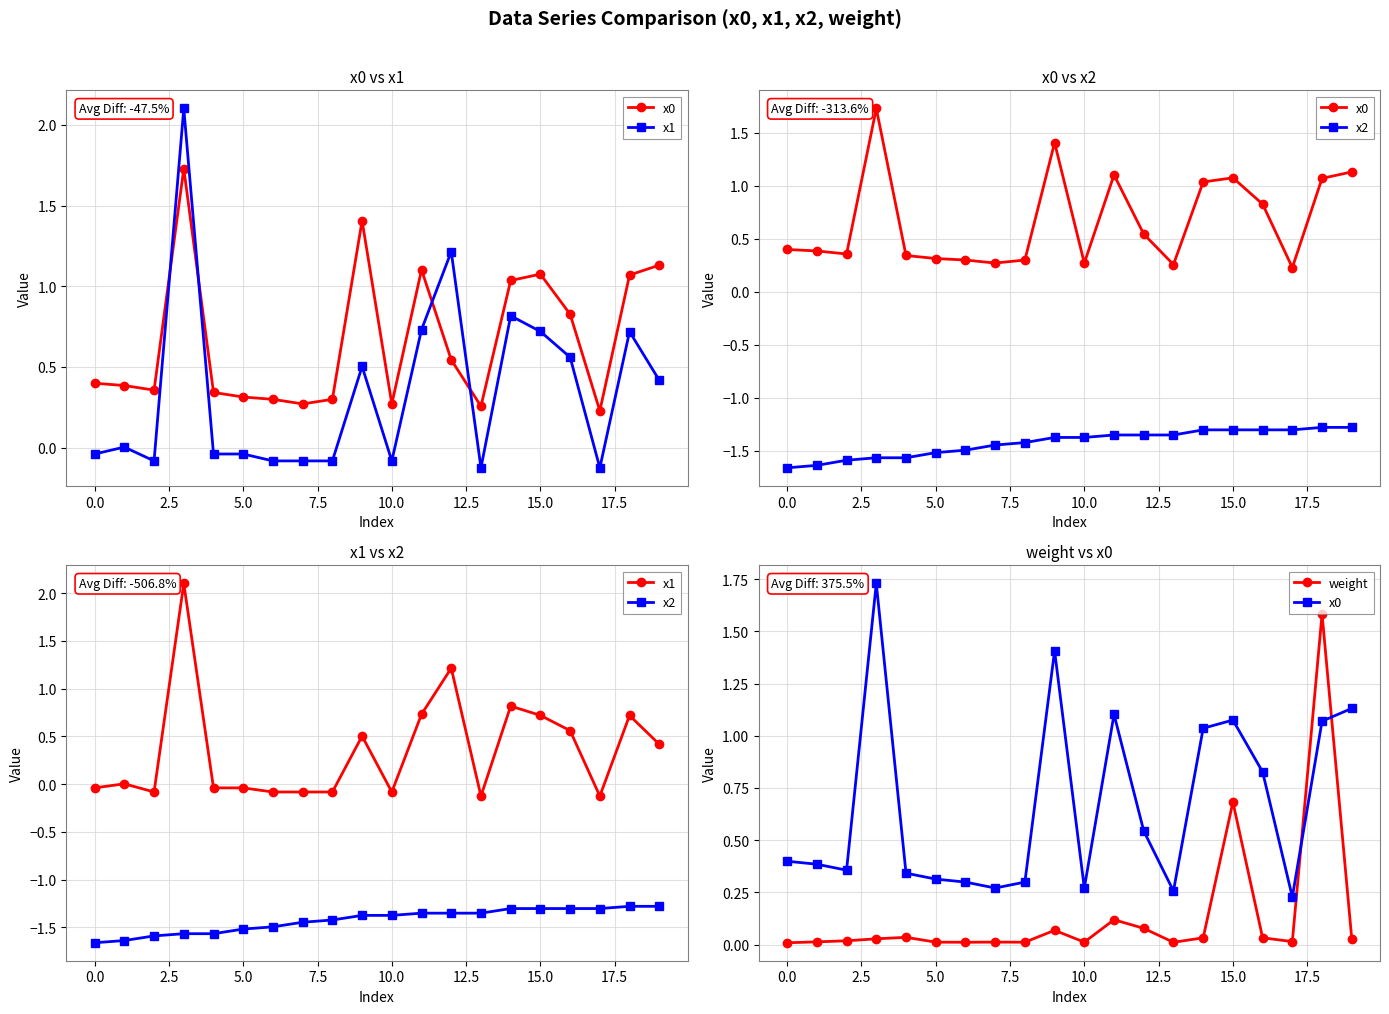

What is the sum of all x1 values?

7.0